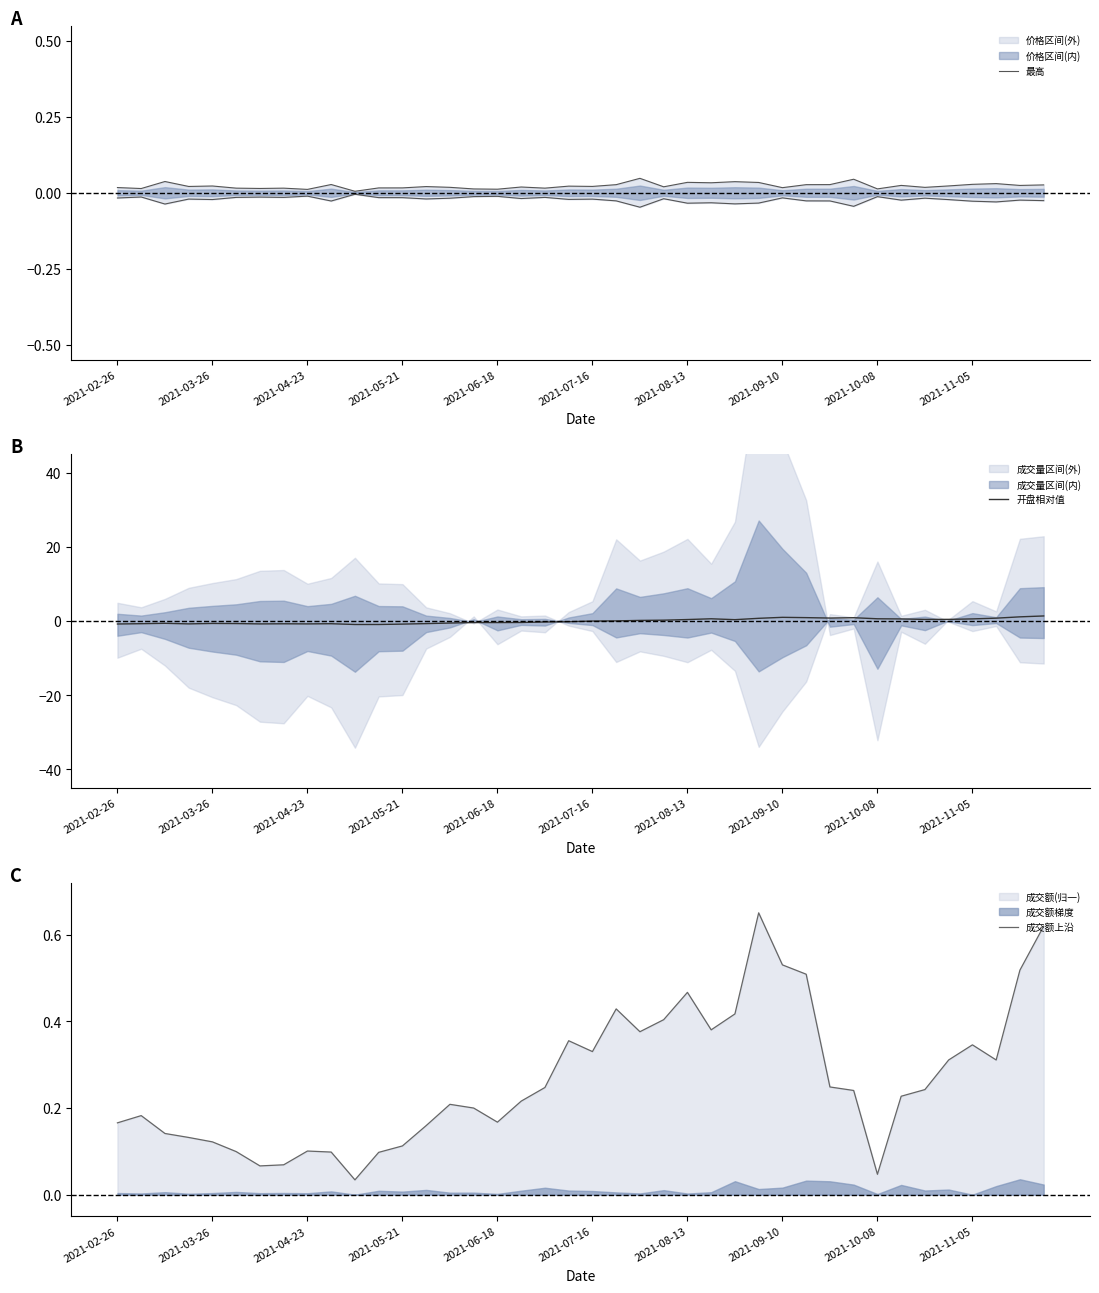

True or false: 成交额上沿 has a value of 0.2 at 2021-04-23.

False